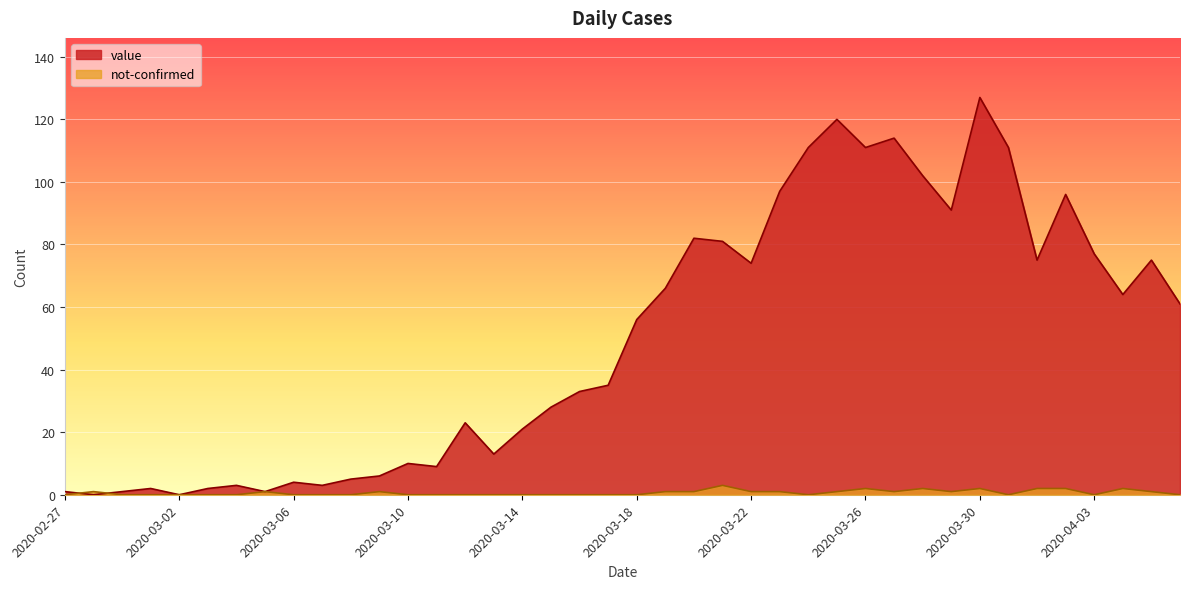

Reading left to right, list all the values displayed in this chart.

value: 2020-02-27=1	2020-02-28=0	2020-02-29=1	2020-03-01=2	2020-03-02=0	2020-03-03=2	2020-03-04=3	2020-03-05=1	2020-03-06=4	2020-03-07=3	2020-03-08=5	2020-03-09=6	2020-03-10=10	2020-03-11=9	2020-03-12=23	2020-03-13=13	2020-03-14=21	2020-03-15=28	2020-03-16=33	2020-03-17=35	2020-03-18=56	2020-03-19=66	2020-03-20=82	2020-03-21=81	2020-03-22=74	2020-03-23=97	2020-03-24=111	2020-03-25=120	2020-03-26=111	2020-03-27=114	2020-03-28=102	2020-03-29=91	2020-03-30=127	2020-03-31=111	2020-04-01=75	2020-04-02=96	2020-04-03=77	2020-04-04=64	2020-04-05=75	2020-04-06=61
not-confirmed: 2020-02-27=0	2020-02-28=1	2020-02-29=0	2020-03-01=0	2020-03-02=0	2020-03-03=0	2020-03-04=0	2020-03-05=1	2020-03-06=0	2020-03-07=0	2020-03-08=0	2020-03-09=1	2020-03-10=0	2020-03-11=0	2020-03-12=0	2020-03-13=0	2020-03-14=0	2020-03-15=0	2020-03-16=0	2020-03-17=0	2020-03-18=0	2020-03-19=1	2020-03-20=1	2020-03-21=3	2020-03-22=1	2020-03-23=1	2020-03-24=0	2020-03-25=1	2020-03-26=2	2020-03-27=1	2020-03-28=2	2020-03-29=1	2020-03-30=2	2020-03-31=0	2020-04-01=2	2020-04-02=2	2020-04-03=0	2020-04-04=2	2020-04-05=1	2020-04-06=0